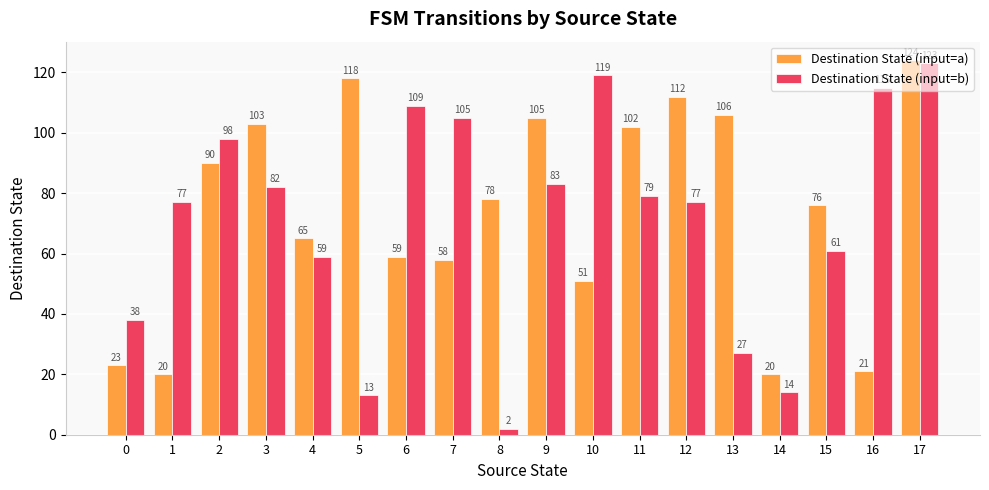

What are all the series names shown in the legend?

Destination State (input=a), Destination State (input=b)